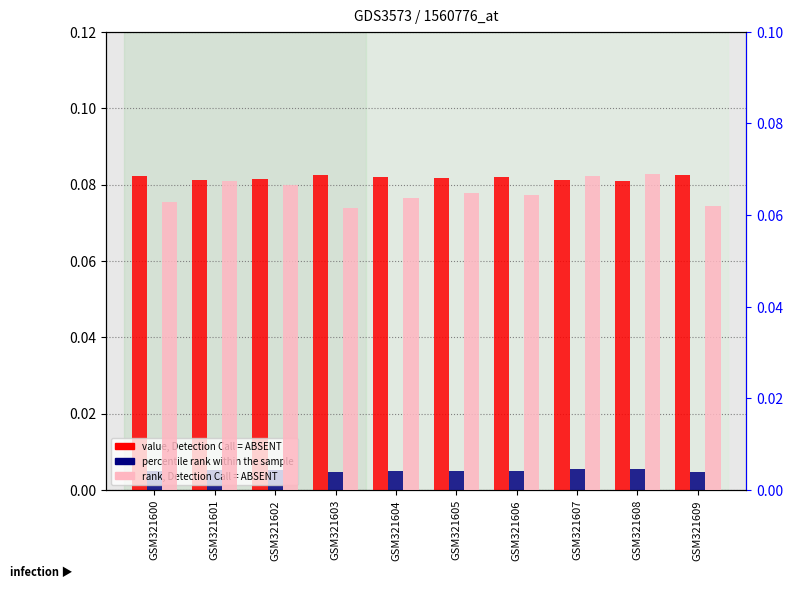

Read the col_0 (value) value at GSM321602.

0.1